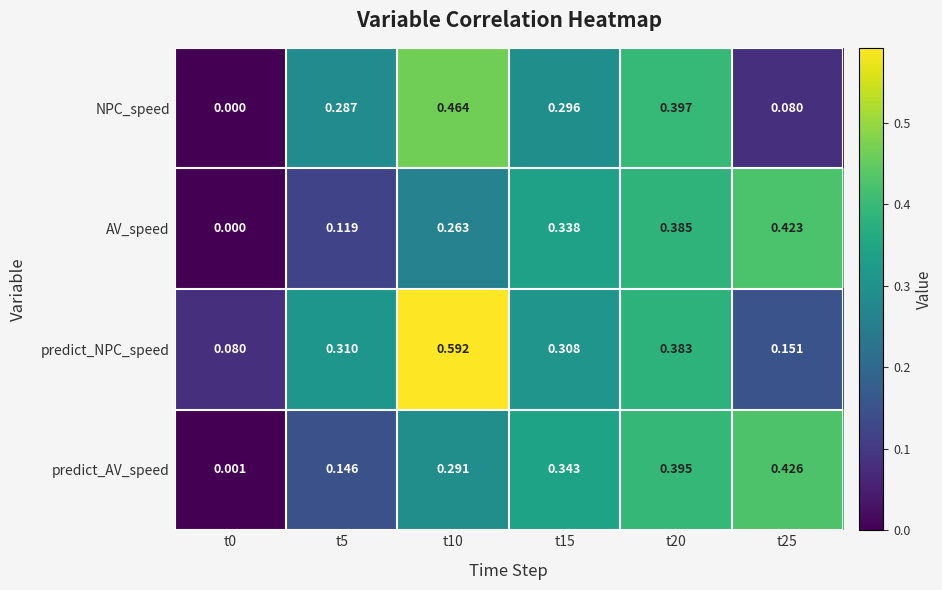

Which series has the largest total across all categories?

predict_NPC_speed